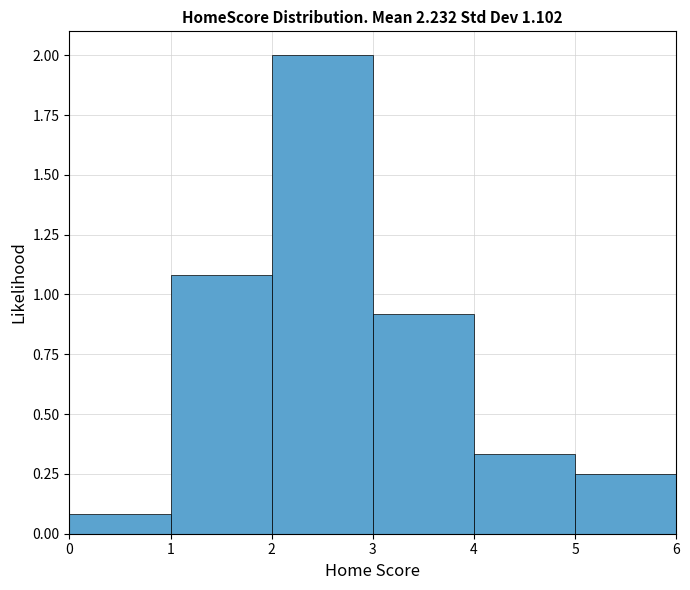

Over which range of the x-axis is the bar tallest?

2 to 3